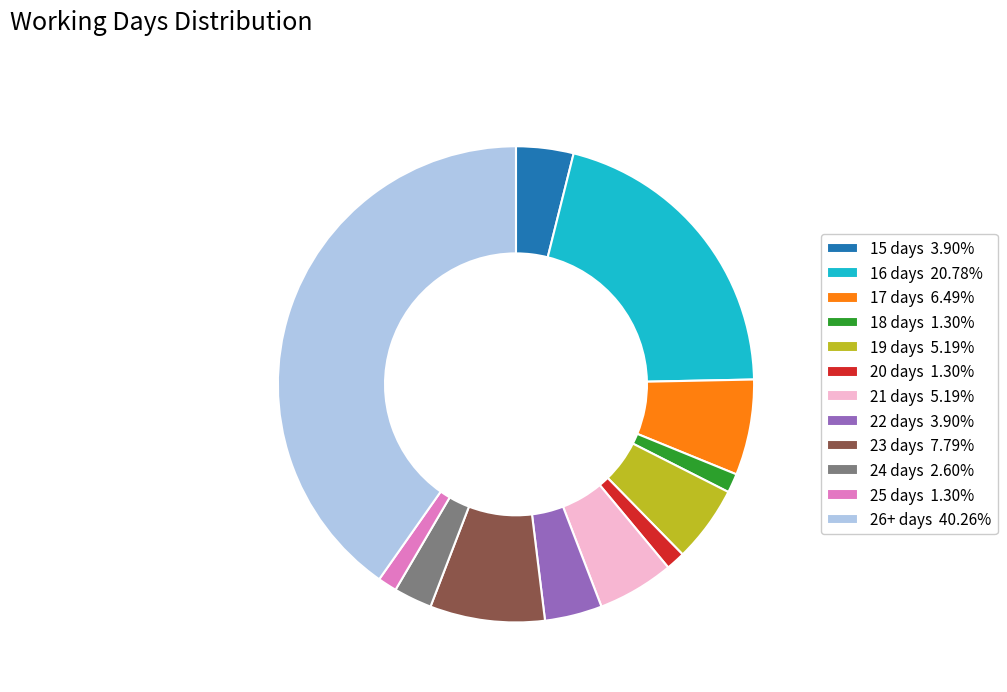

Is 15 days 3.90% the majority of the pie?

No